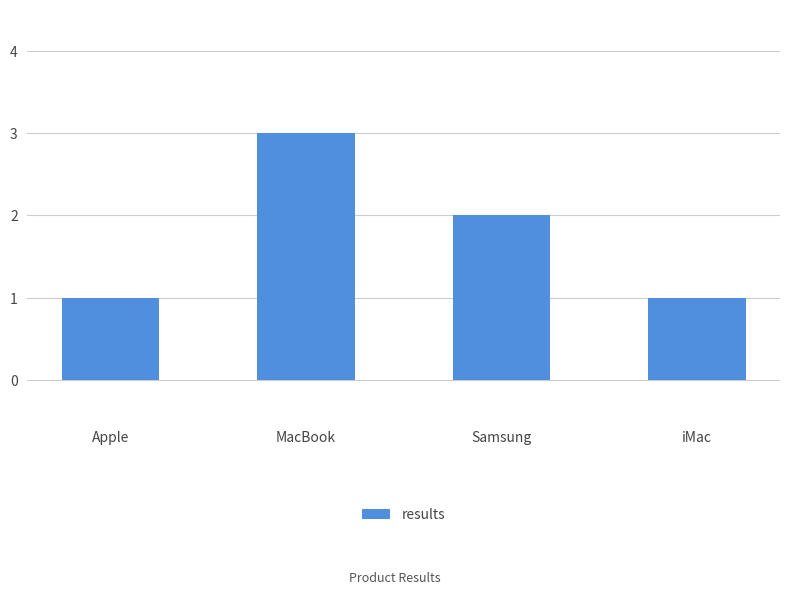

How many bars are there in total?

4